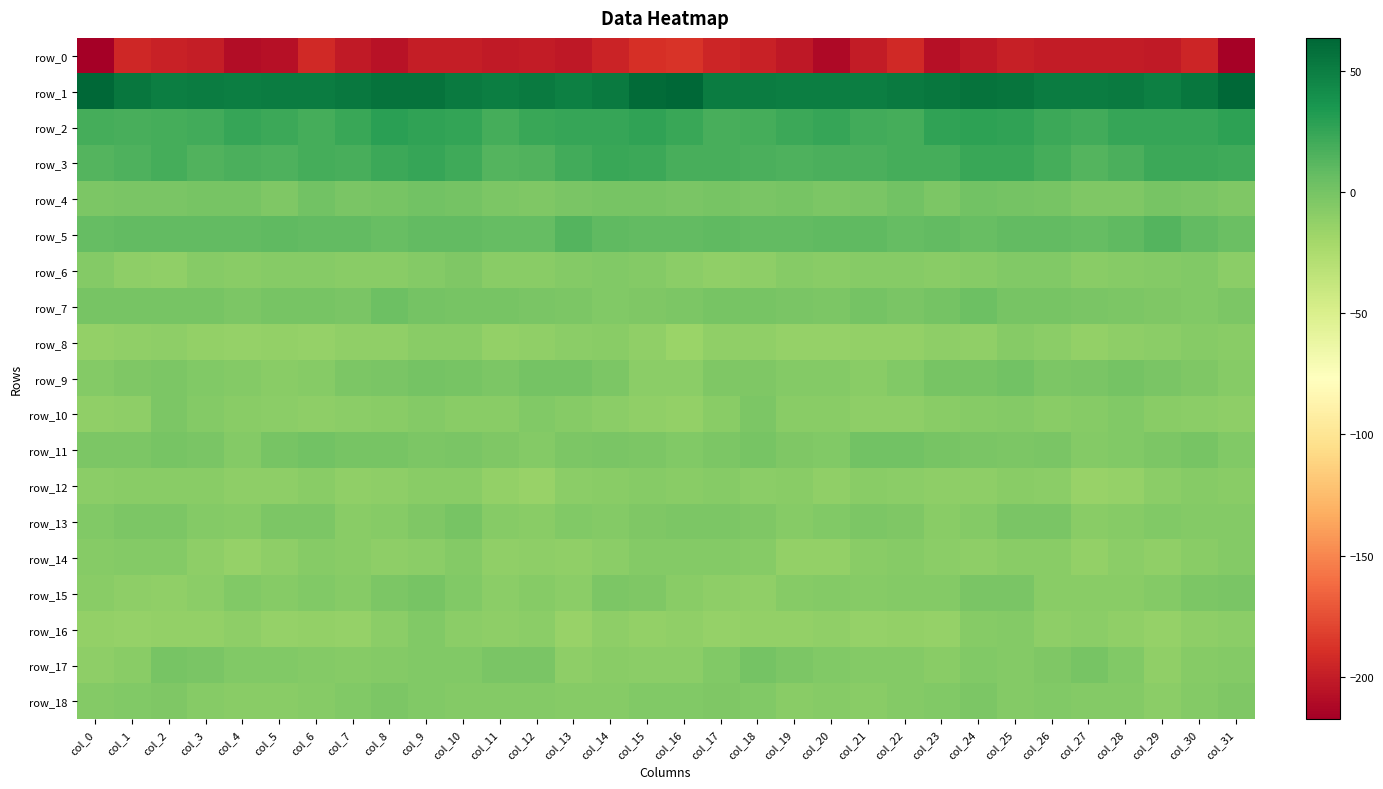

The value of row_0 at col_3 is -287.3. True or false?

False